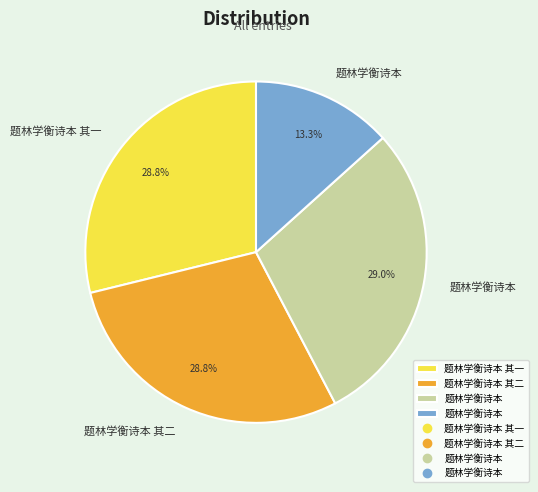

Does any single category account for the majority?

No